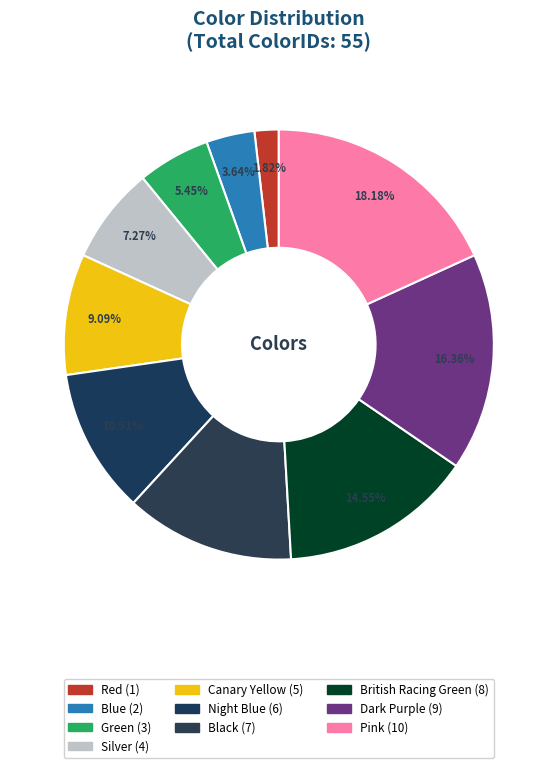

How many slices are in this pie chart?

10